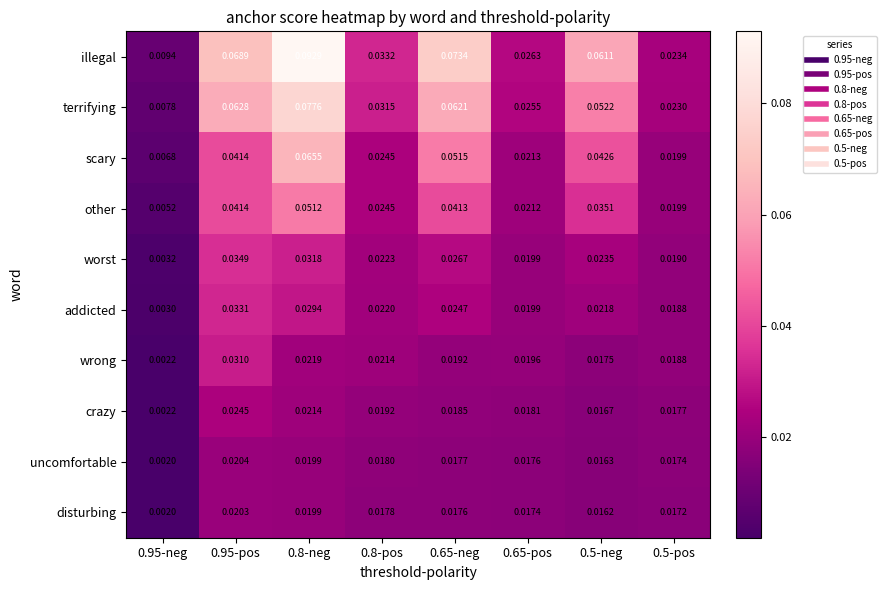

What is the total value across all series at 0.65-pos?

0.2